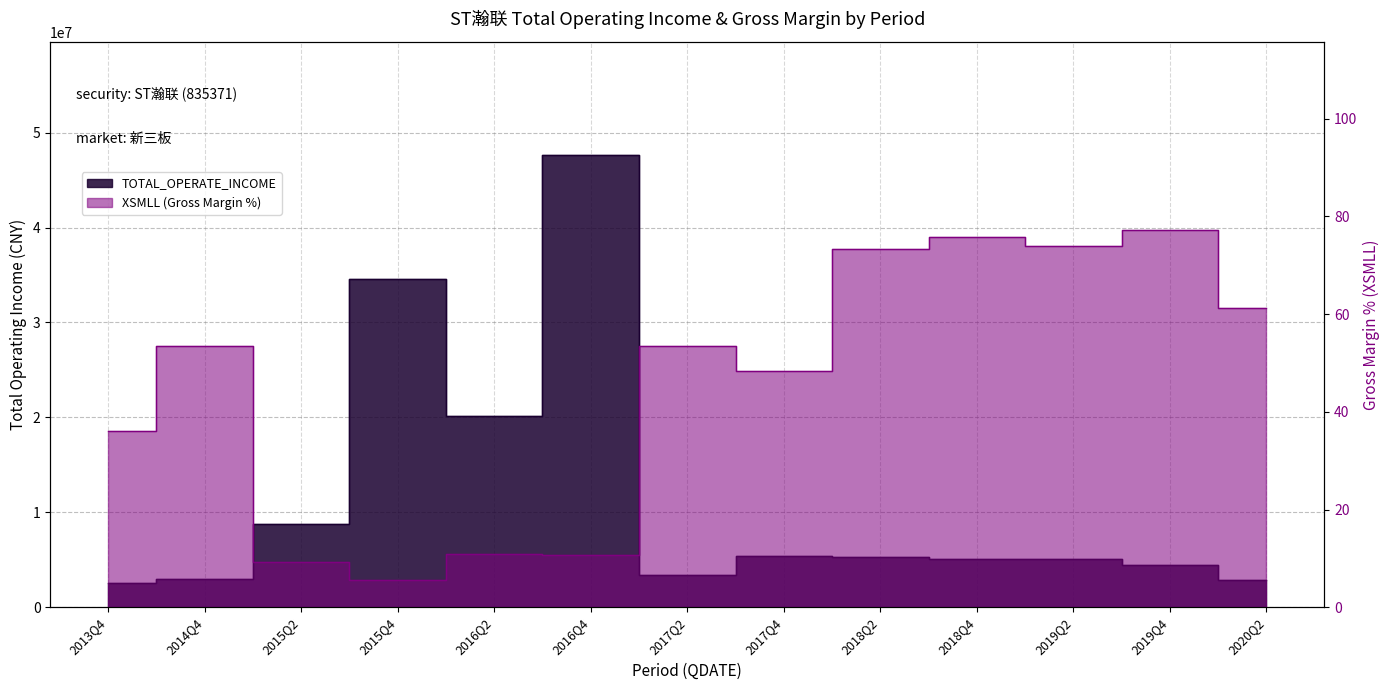

At which category does TOTAL_OPERATE_INCOME reach its first local peak?

2015Q4